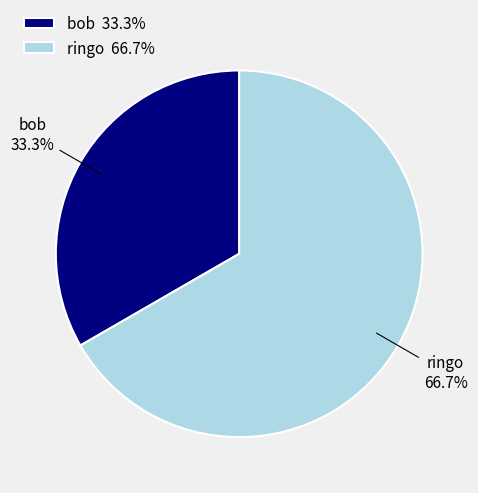

Rank the categories by value from lowest to highest.

bob, ringo